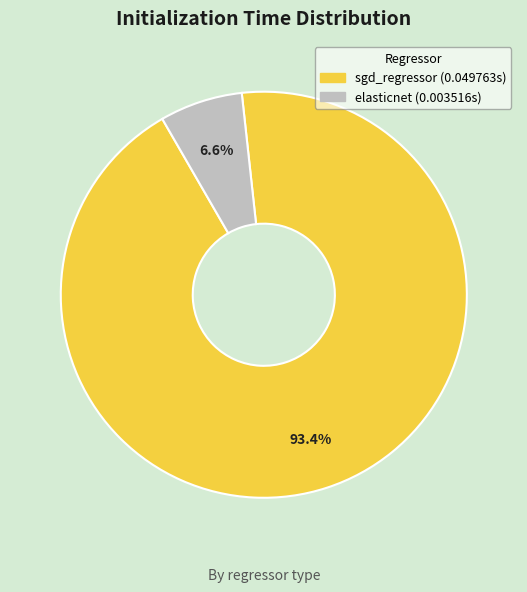

The sgd_regressor slice represents 93% of the pie. True or false?

True